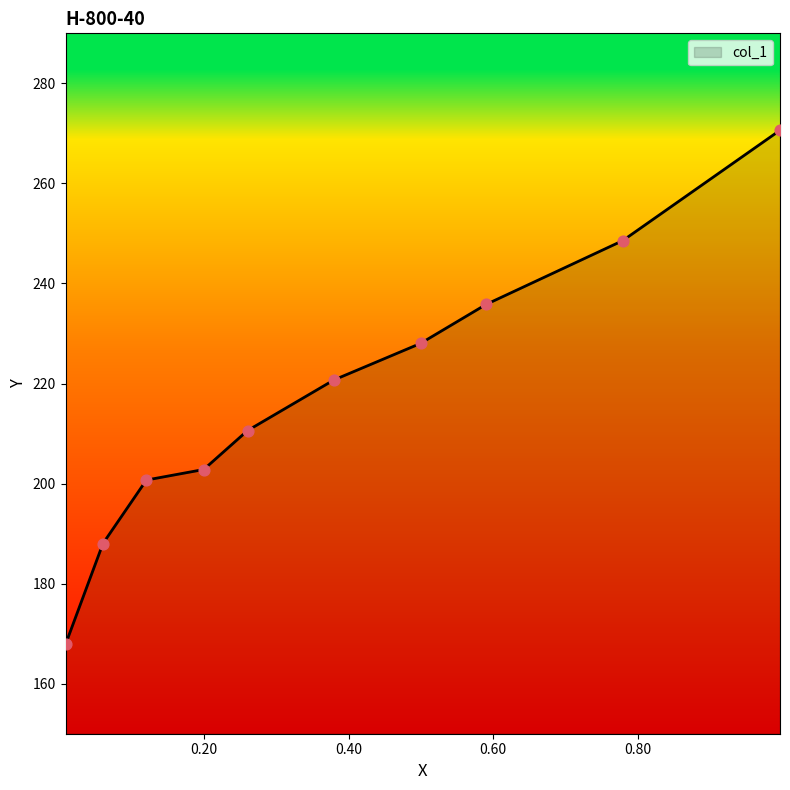

What is the change in value from 0.4995 to 0.0601?

-40.0